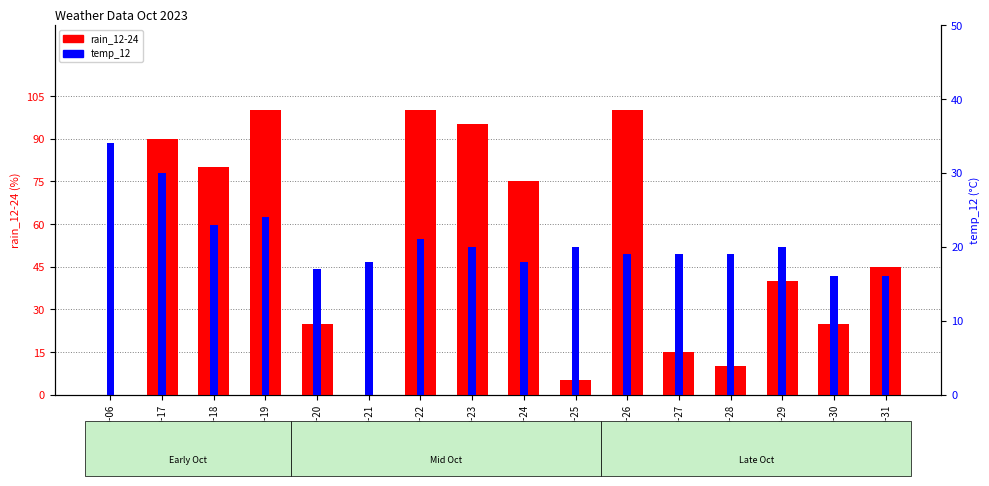

What is the sum of the rain_12-24 values at 10-24 and 10-22?

175